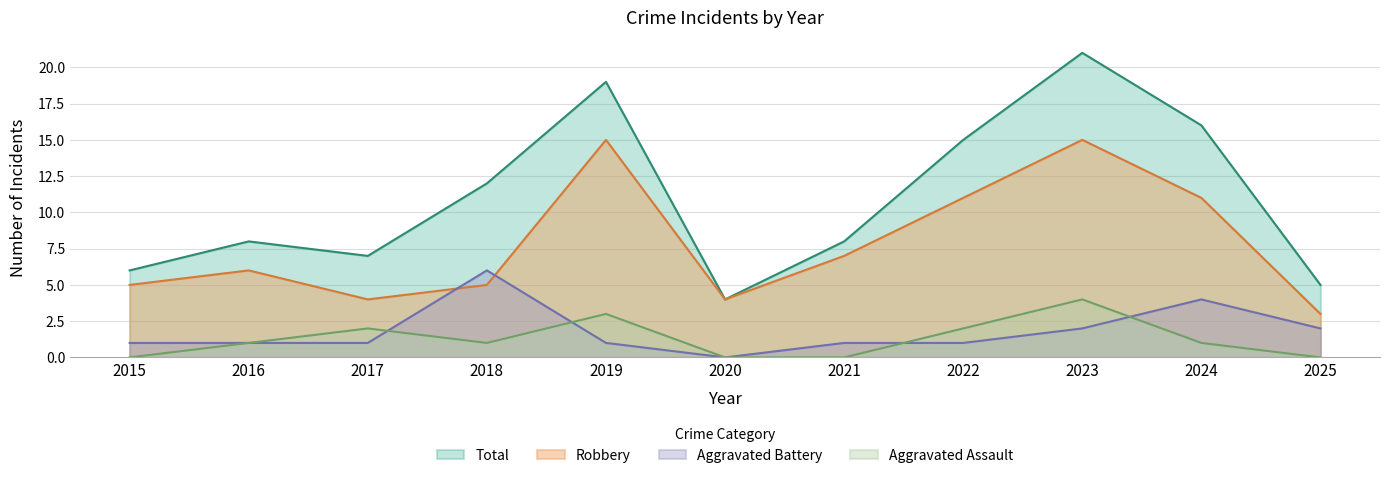

True or false: Aggravated Battery and Robbery cross at least once.

True